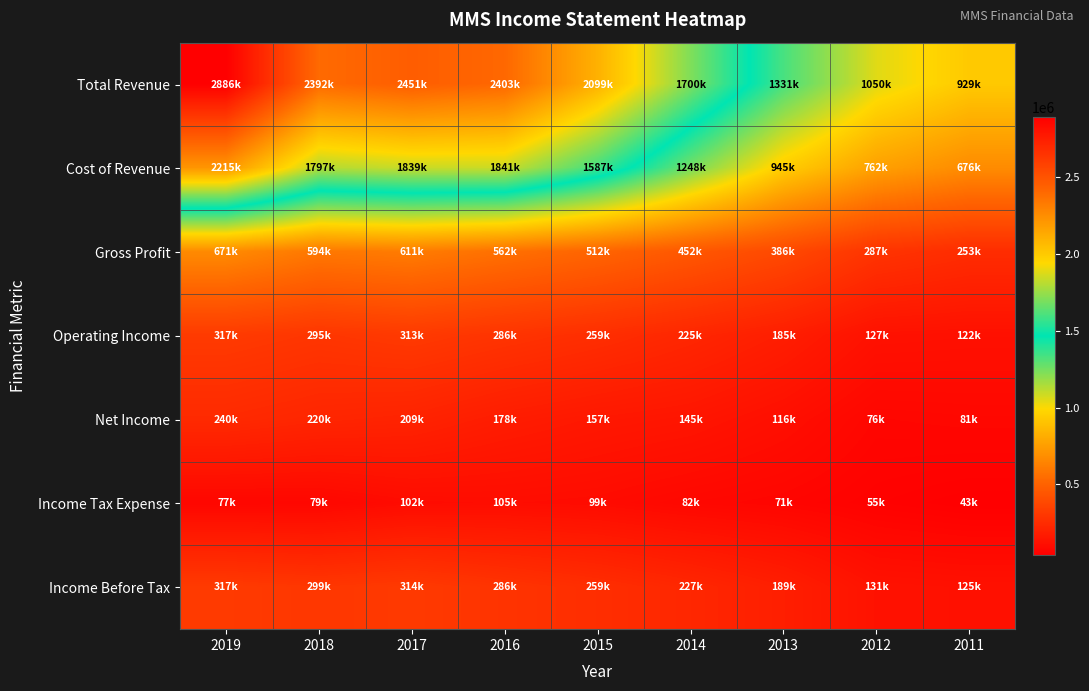

What is the total value across all series at 2011?

2232600